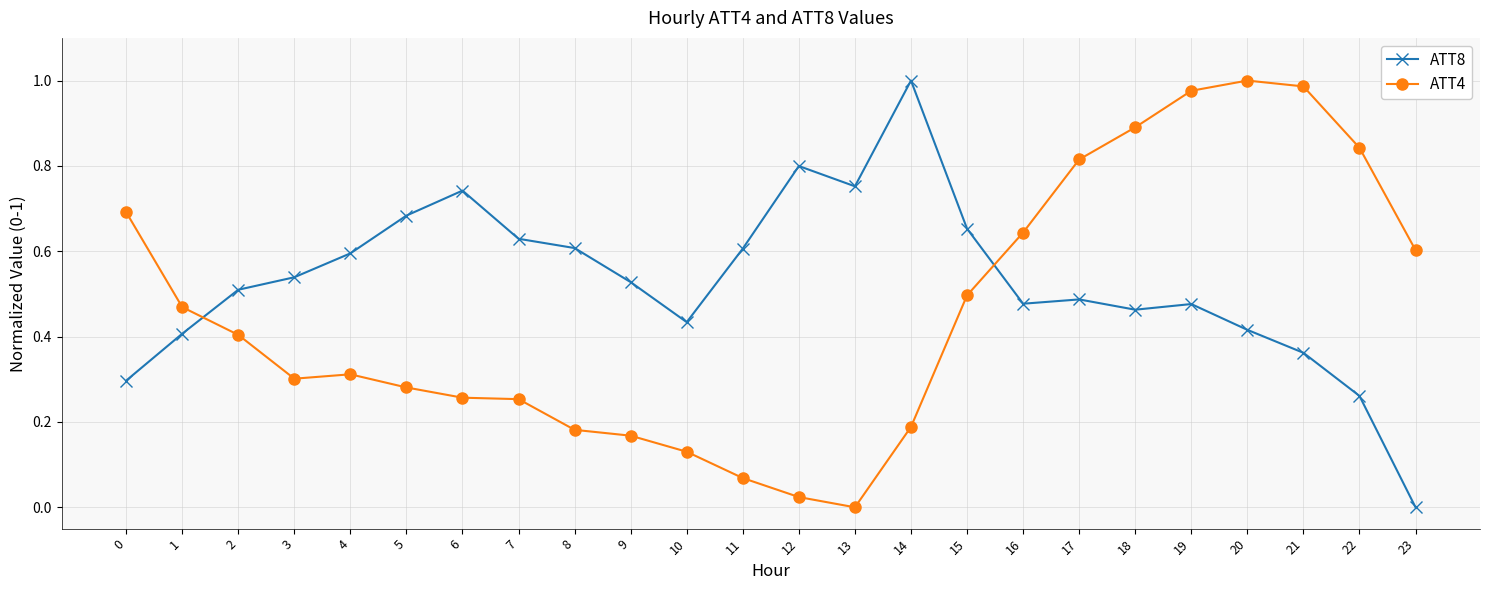

Where is the first local minimum for ATT4?

3